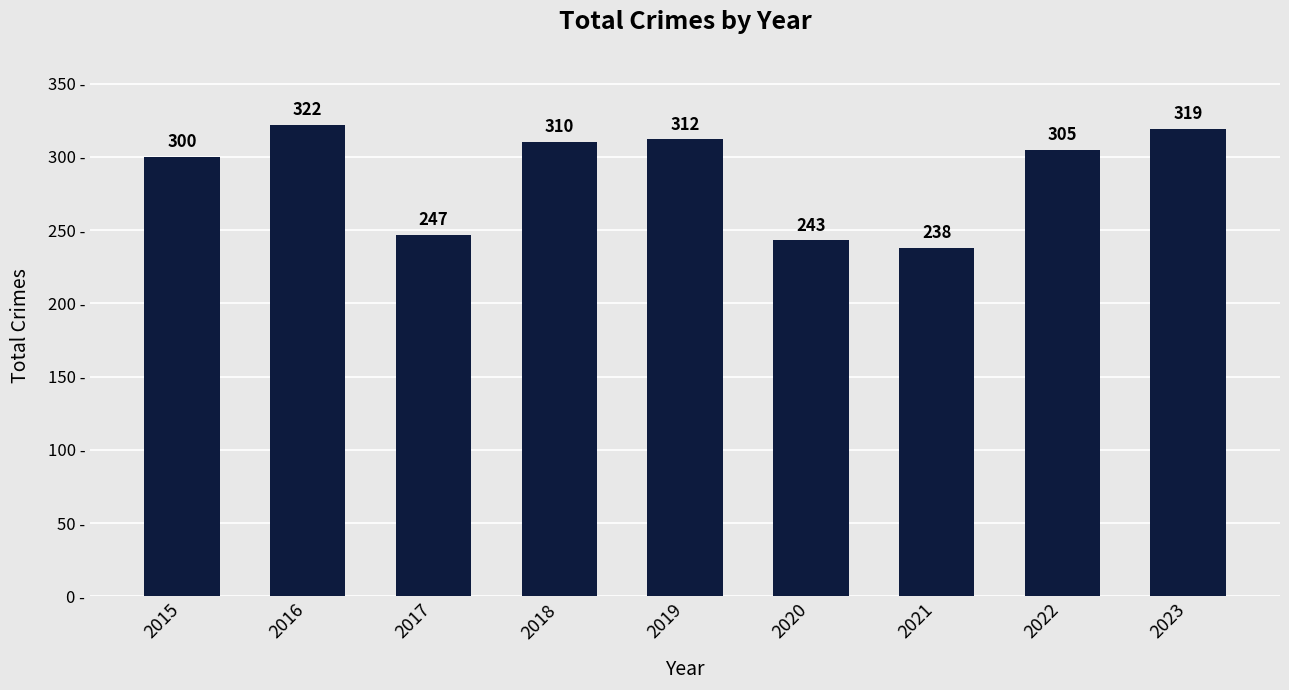

True or false: the data shows 135 at 2023.

False